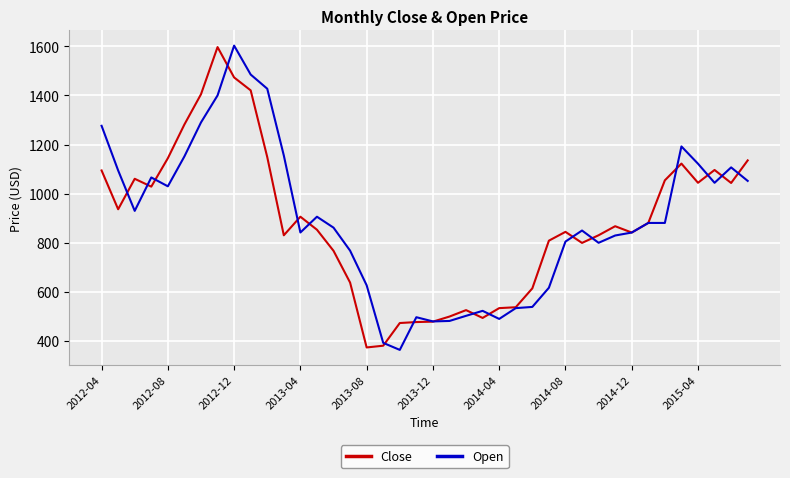

How many lines are shown in the chart?

2